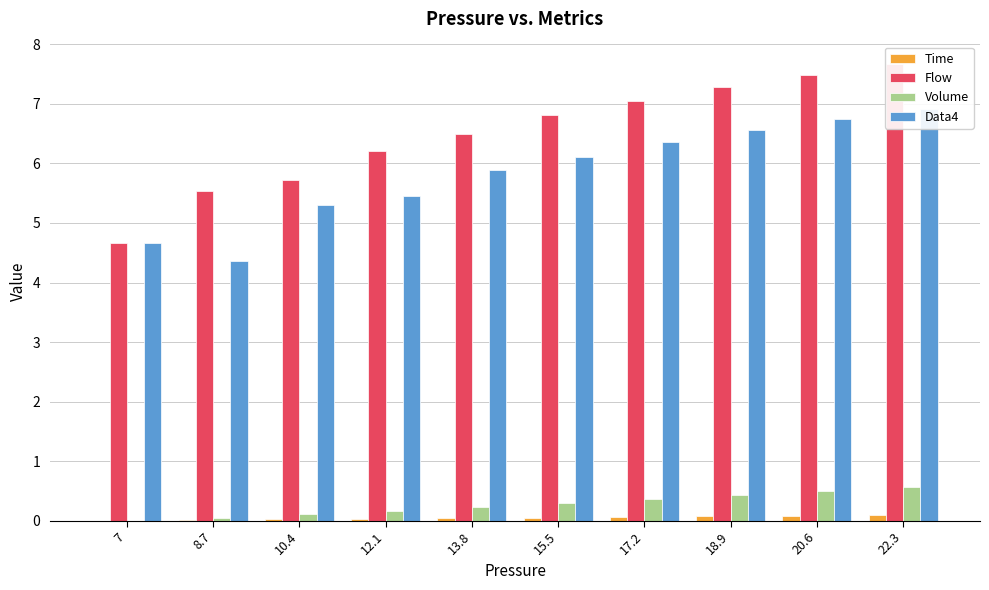

What is the average value of the Flow series?

6.5